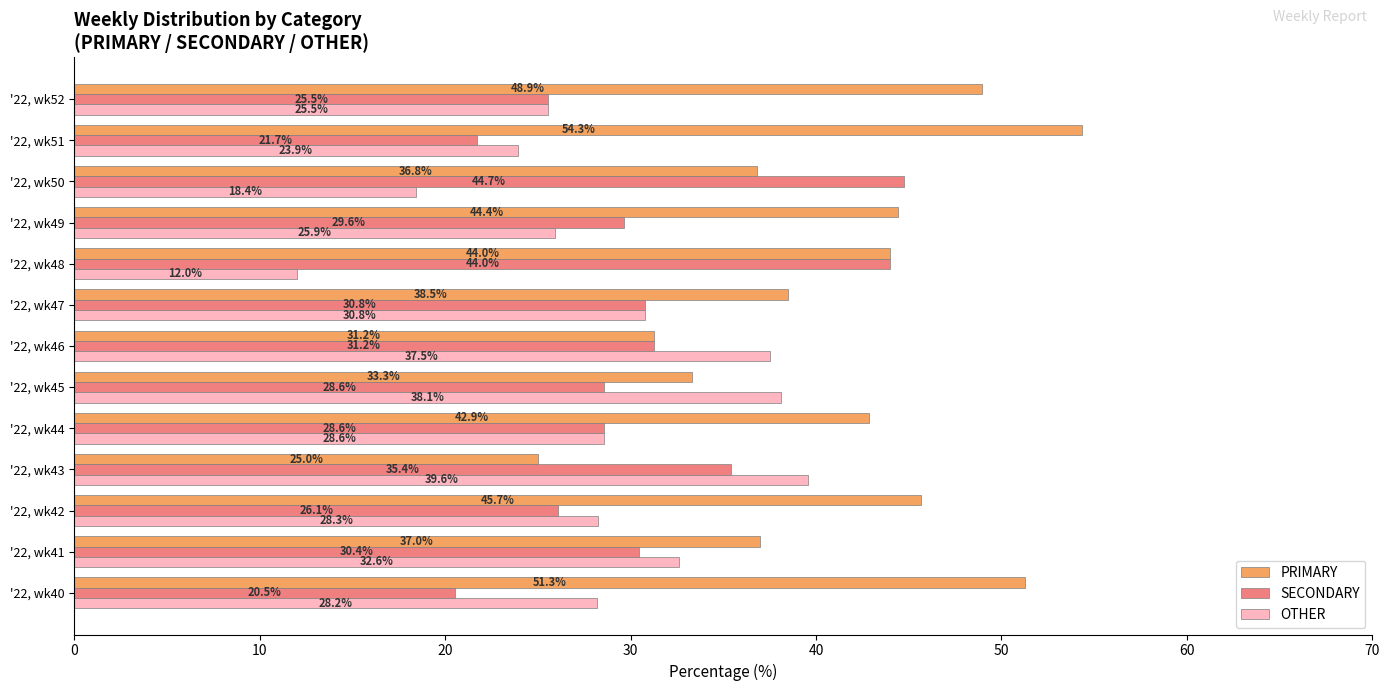

What are all the series names shown in the legend?

PRIMARY, SECONDARY, OTHER